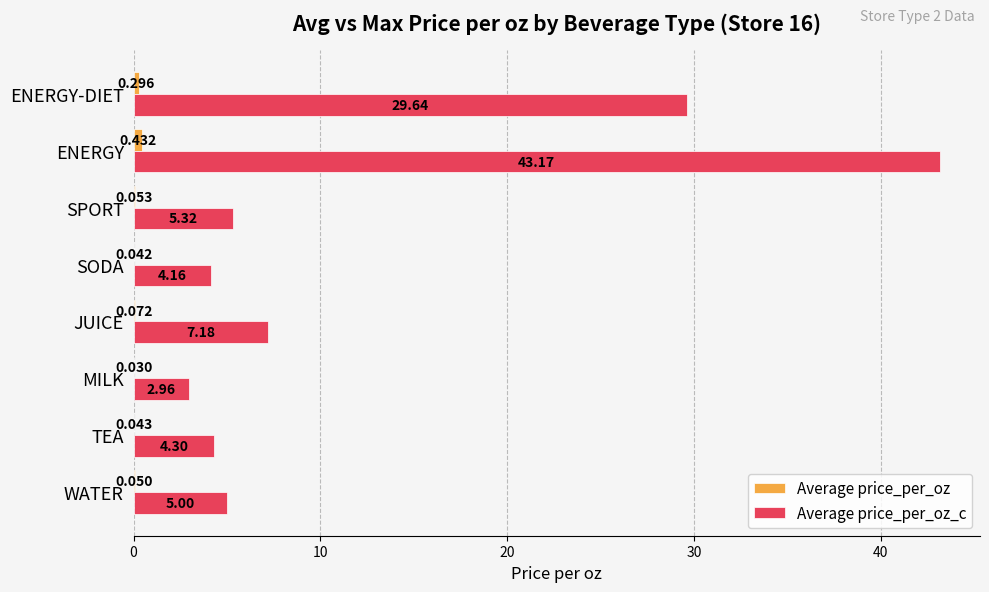

At which category is the sum across all series the highest?

ENERGY